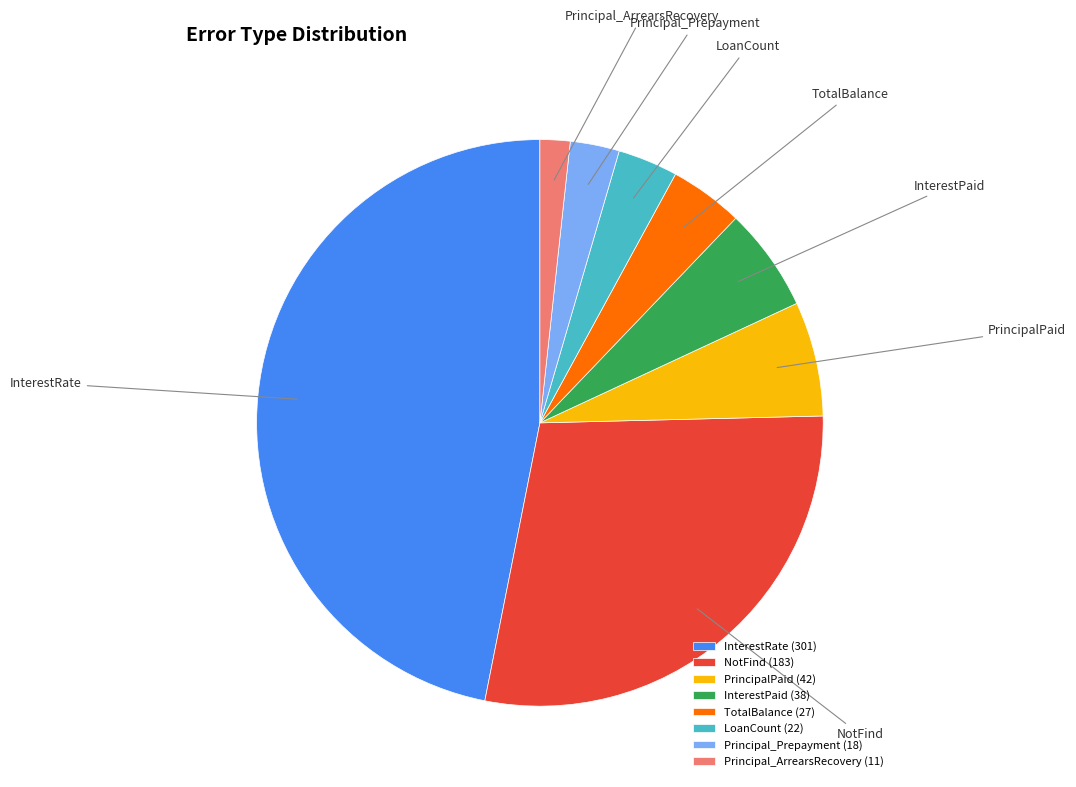

Which category has the smallest portion of the pie?

Principal_ArrearsRecovery